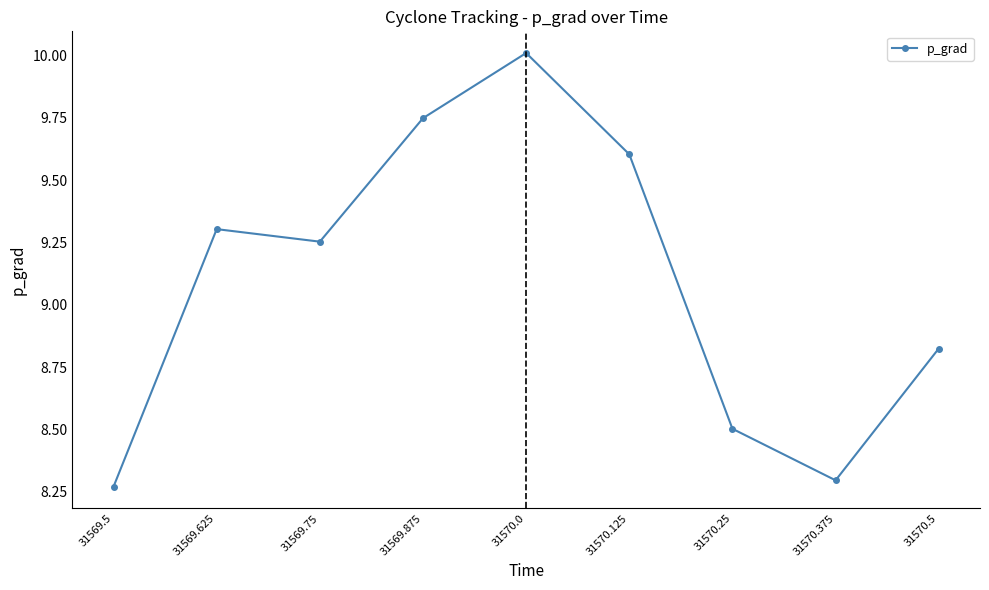

Does the chart display data point markers on the line(s)?

Yes